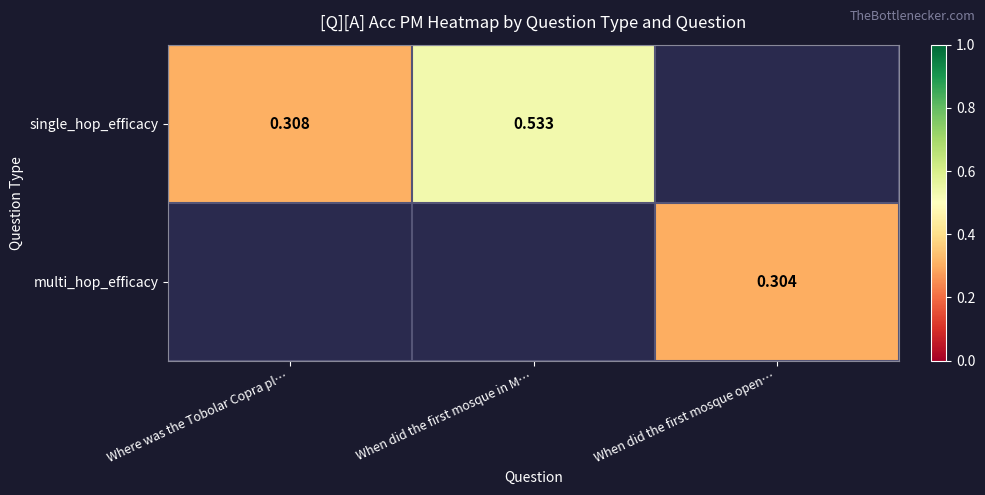

True or false: multi_hop_efficacy has a value of 0.5 at When did the first mosque open….

False